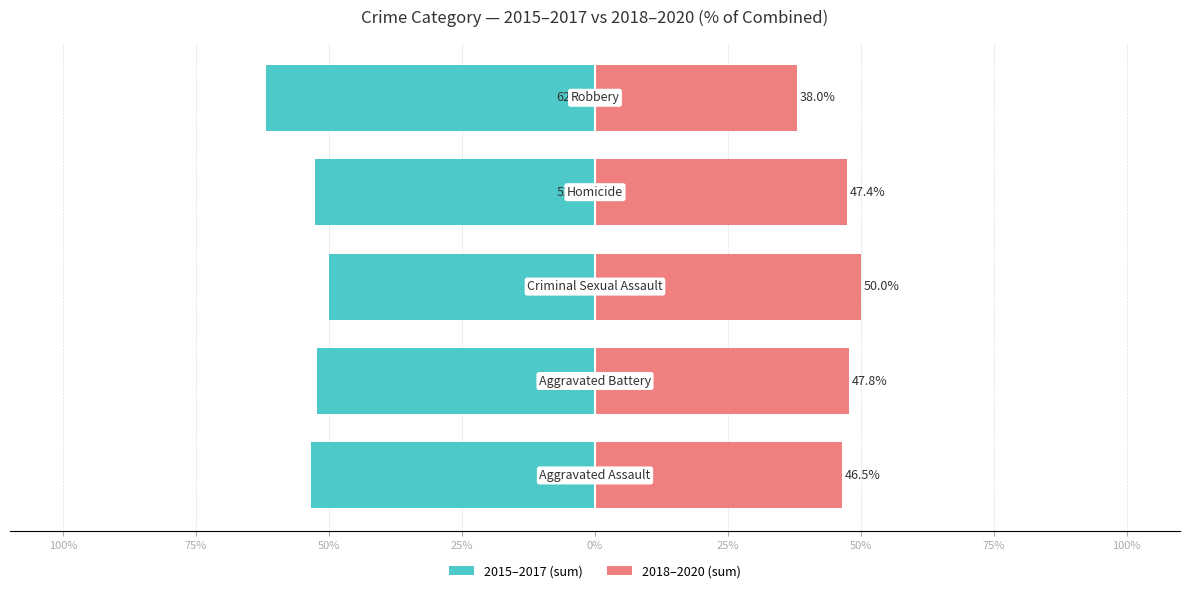

How many bars are there in each group?

2